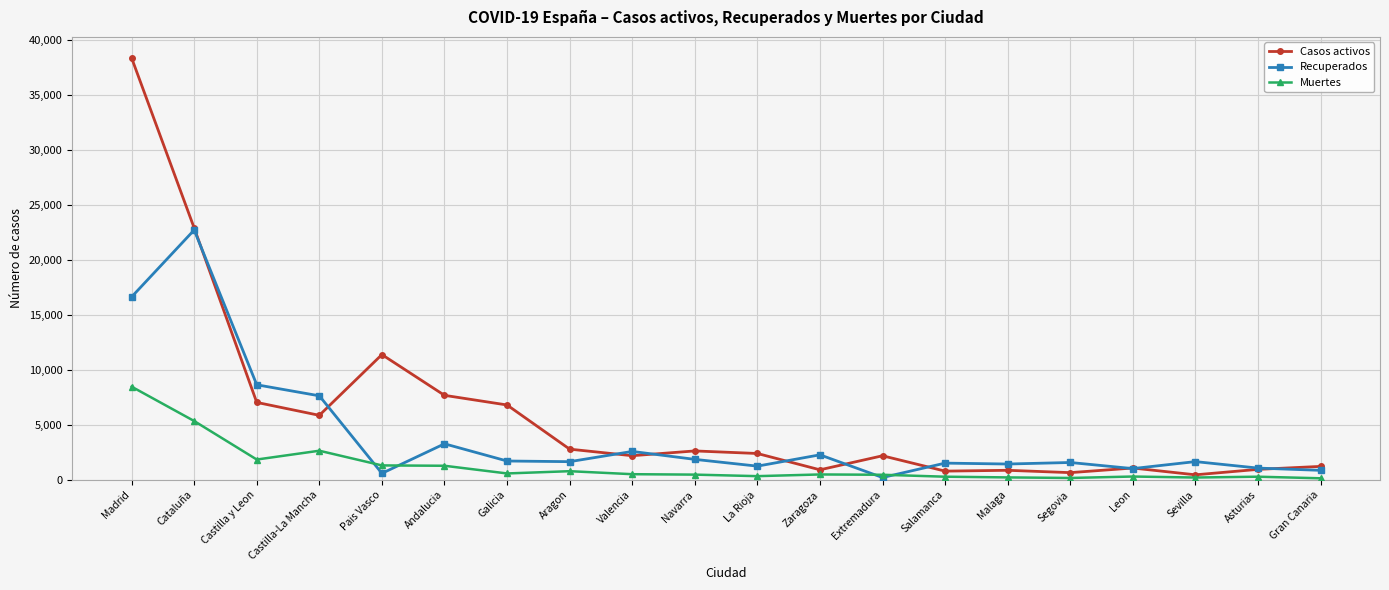

Does the chart have visible grid lines?

Yes